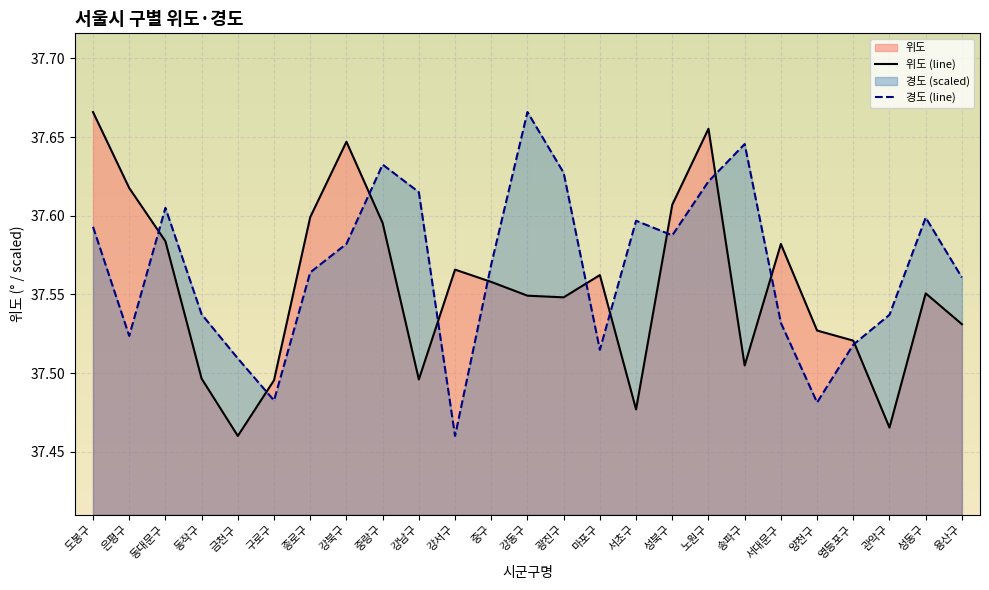

The 경도 (line) series shows 16.3 at 동작구. True or false?

False